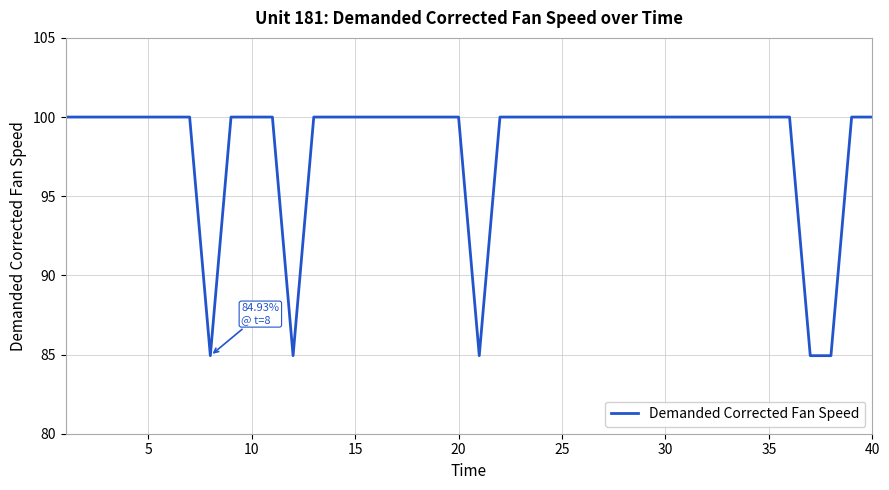

What is the difference between the maximum and minimum values?

15.1